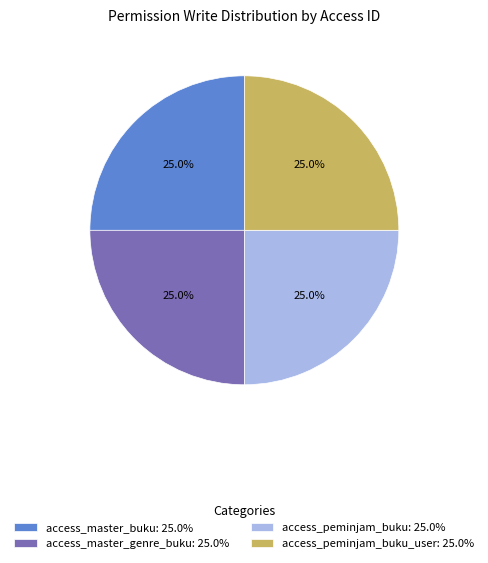

Approximately how many times larger is the value at access_master_buku: 25.0% compared to access_peminjam_buku_user: 25.0%?

1.0